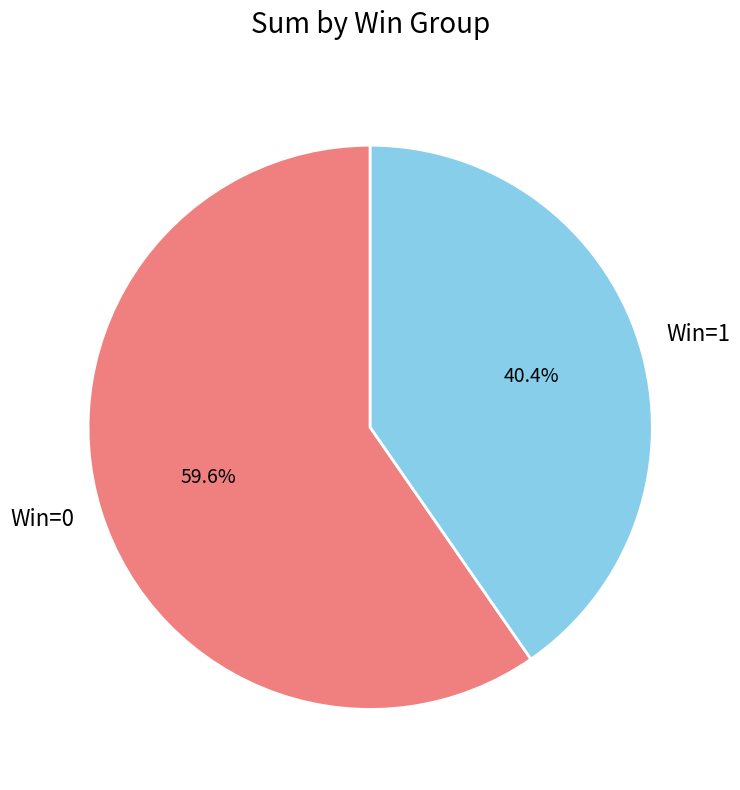

Count the number of slices in the pie.

2